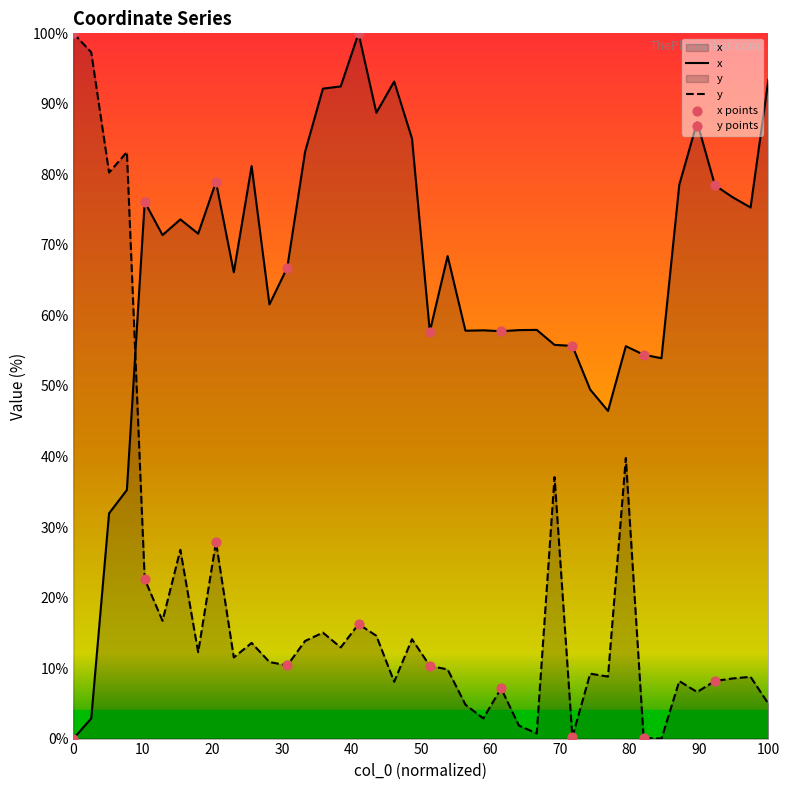

Which series has the largest Y range (max minus min)?

x